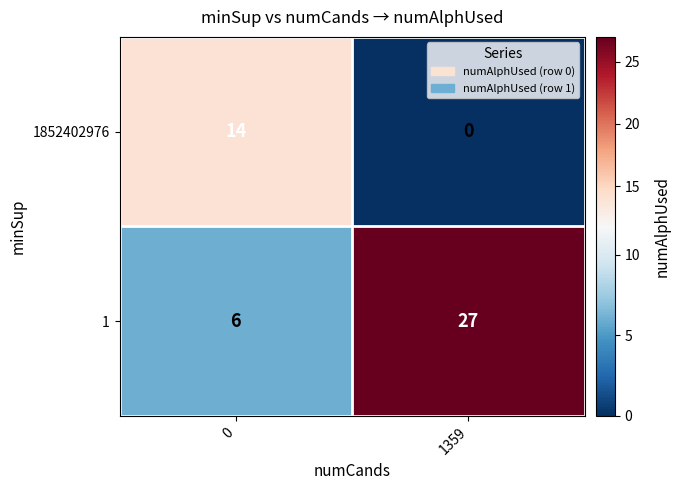

Between 0 and 1359, which series saw the biggest shift?

1